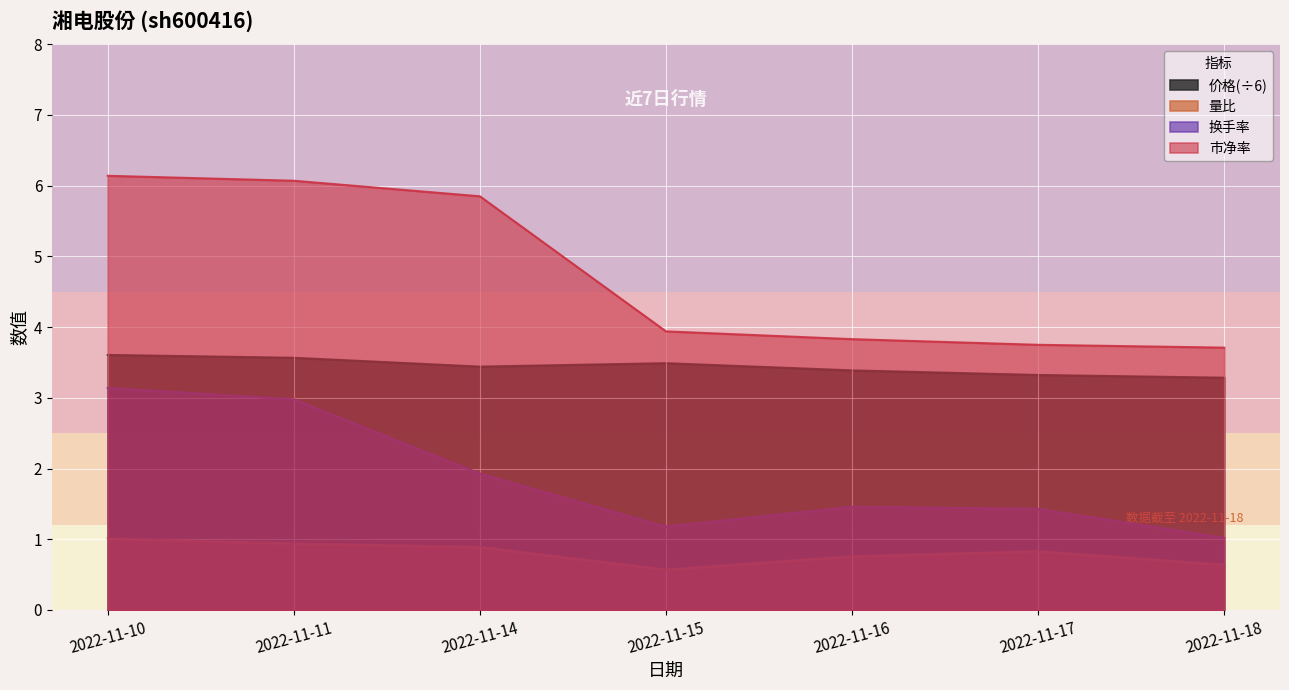

What is the spread (max minus min) of values at 2022-11-10?

5.1